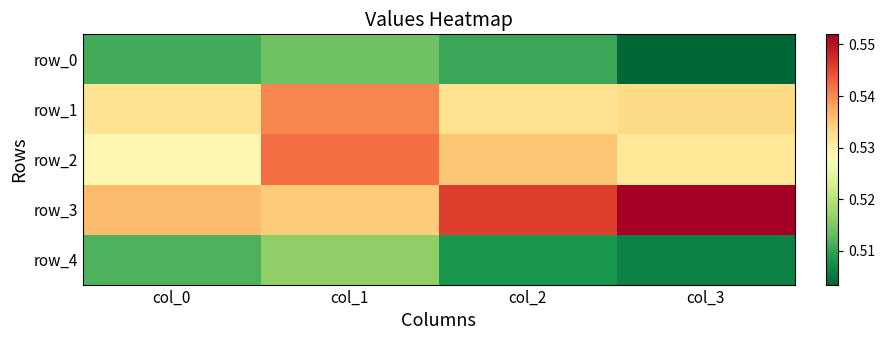

True or false: row_0 has a value of 0.5 at col_3.

True